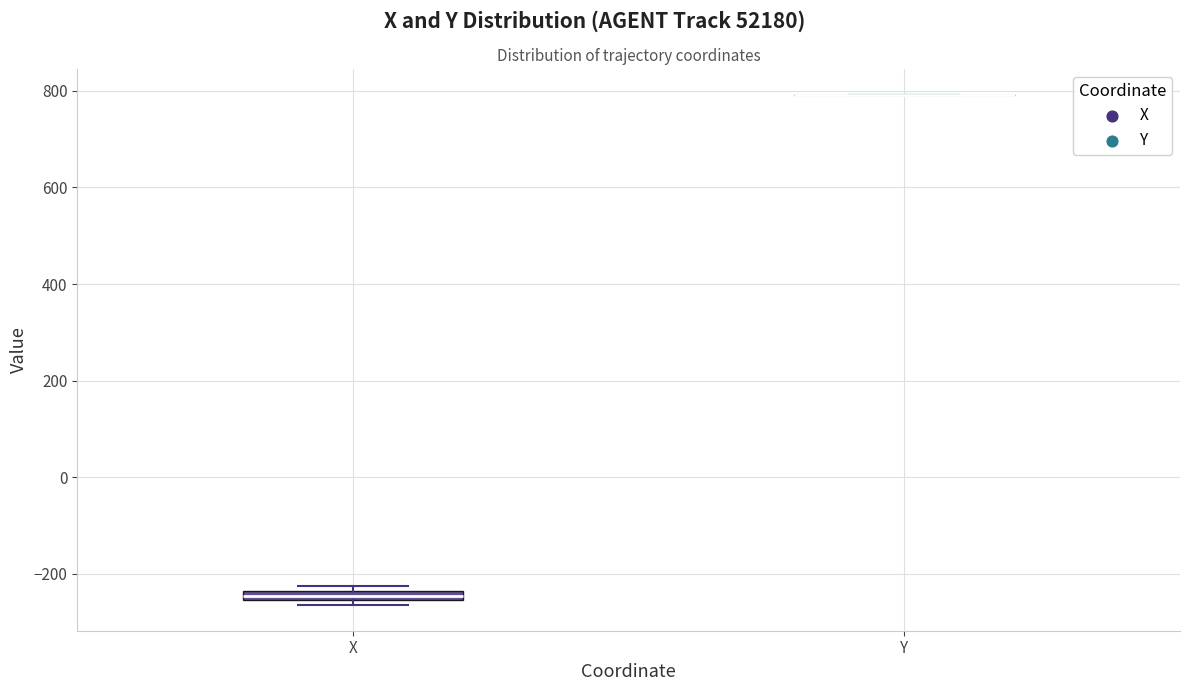

Where is the lower edge of the box for X on the y-axis? The values are not printed on the chart, so give them approximately, as read against the axis.

-260